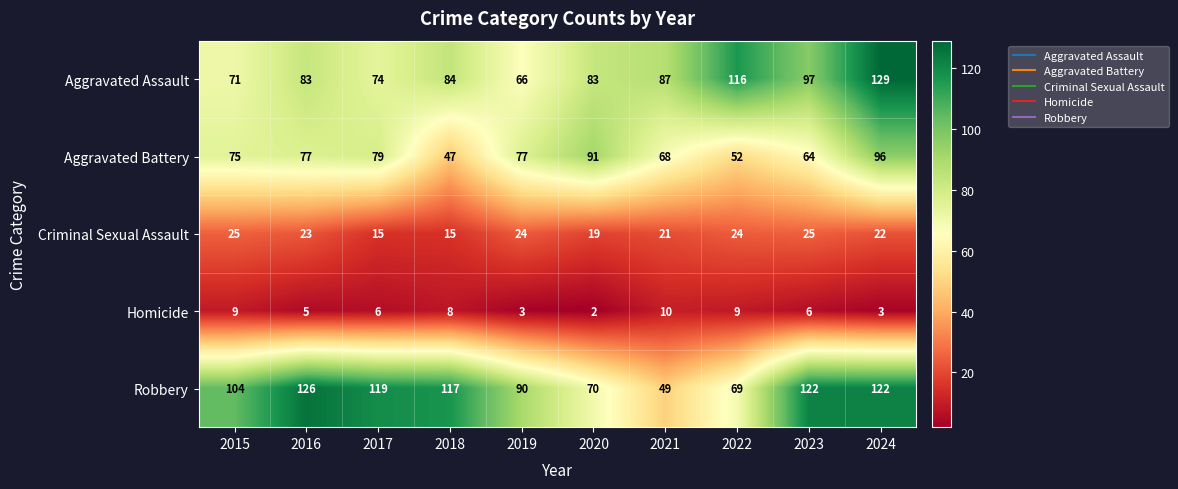

What is the maximum value shown in the chart?

129